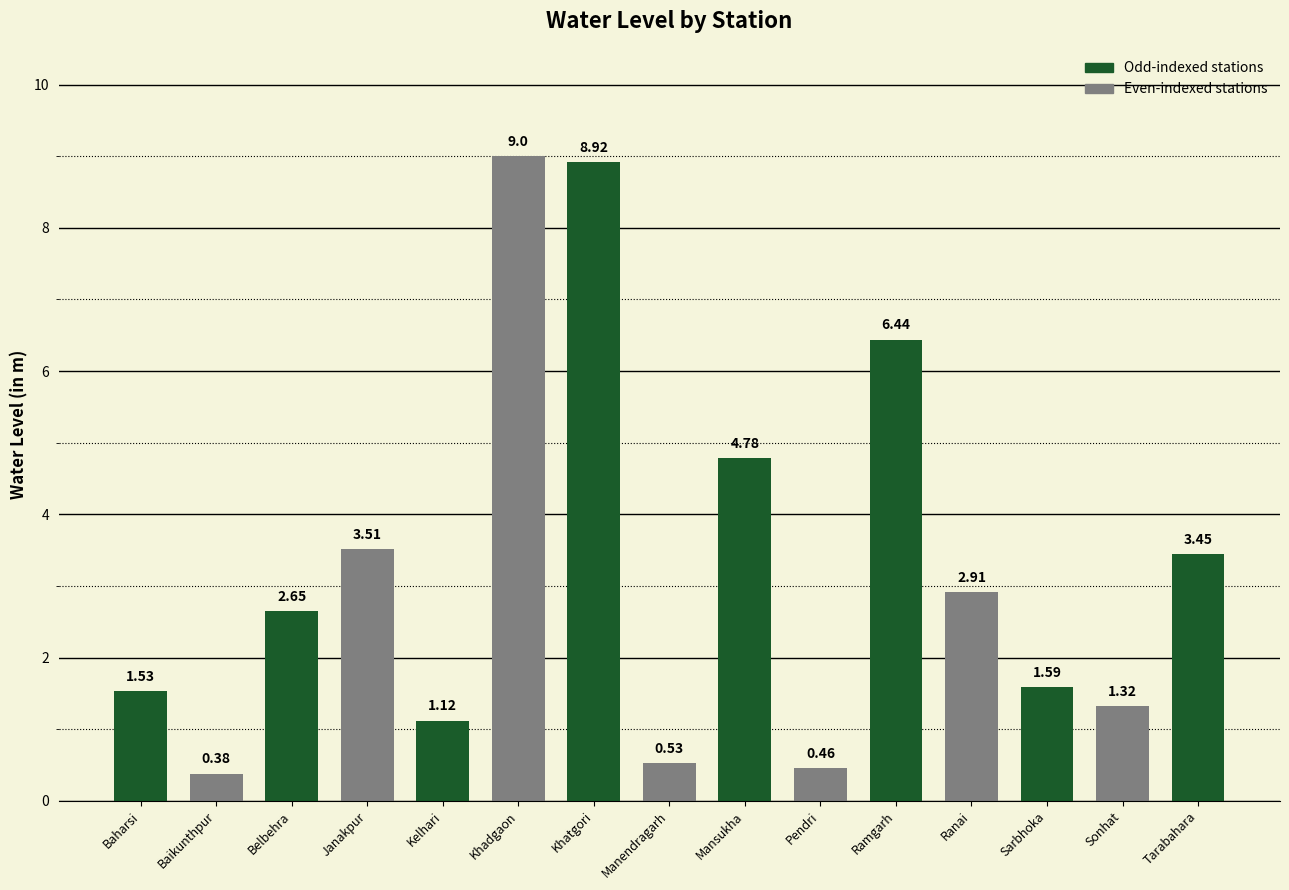

What value does the data have at Ranai?

2.9